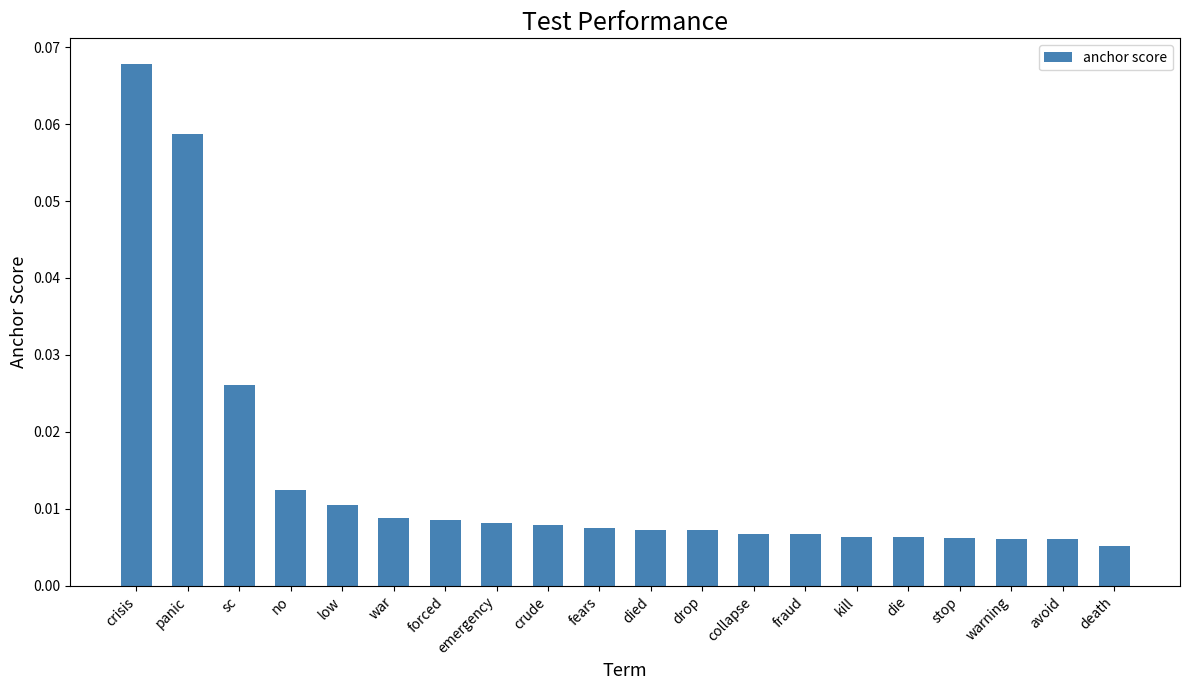

What is the label of the 4th bar from the left?

no